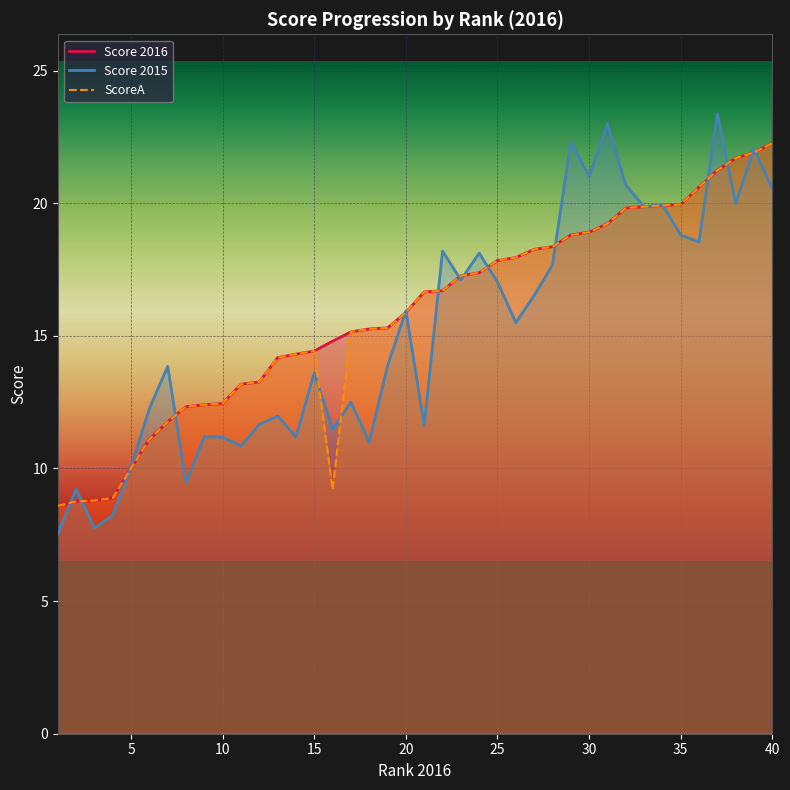

Between 33 and 29, which is larger?

33